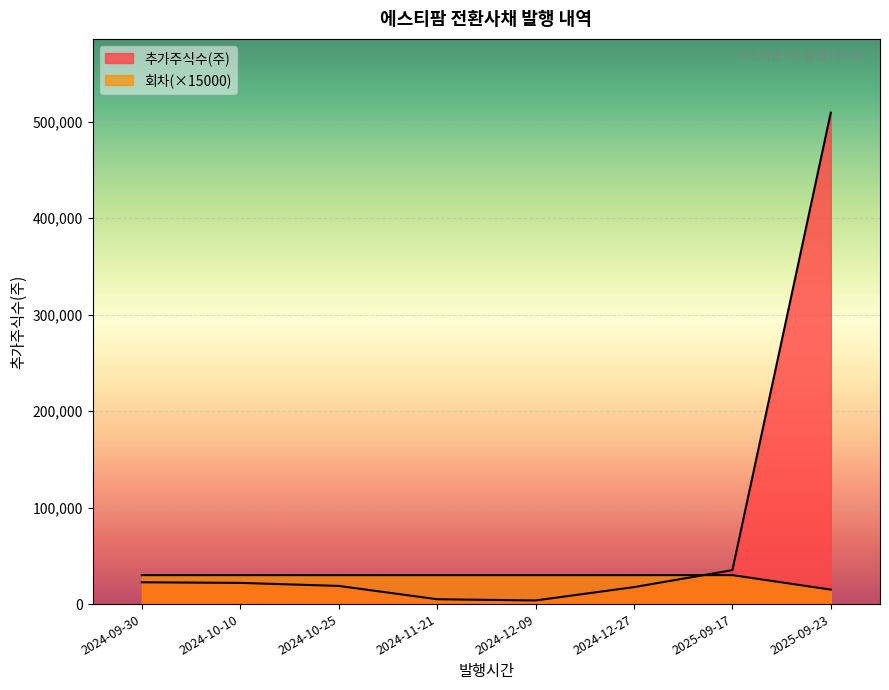

Where do 회차 and 추가주식수(주) first cross each other?

2024-12-27 and 2025-09-17